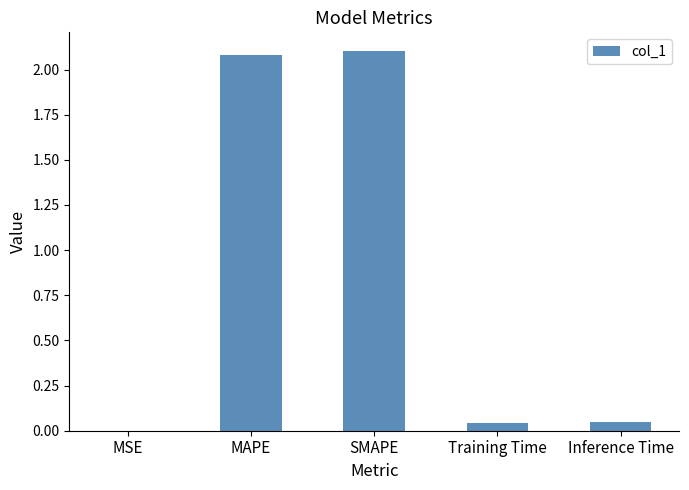

What is the greatest value displayed?

2.1